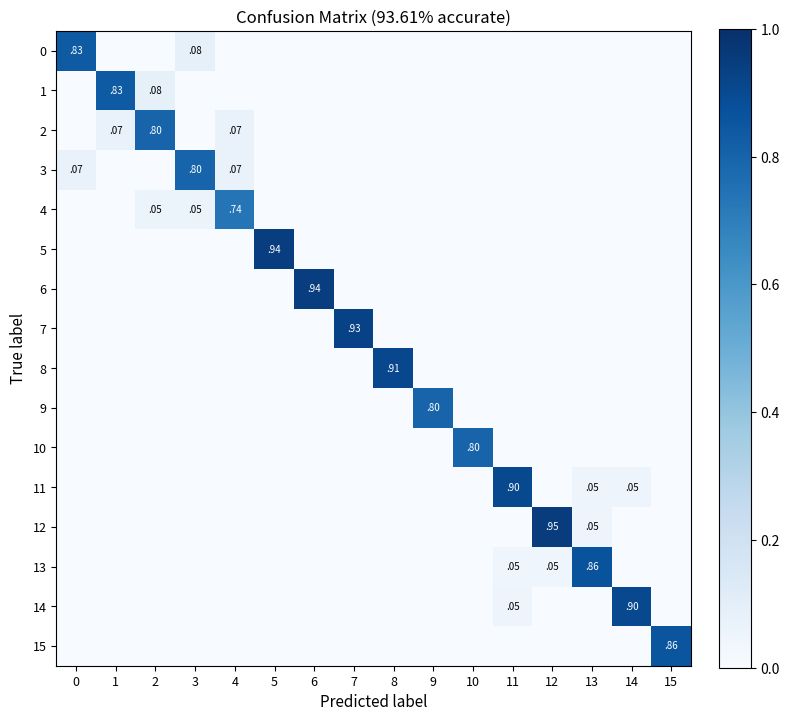

At 14, list the series in order from smallest to largest.

0, 1, 2, 3, 4, 5, 6, 7, 8, 9, 10, 12, 13, 15, 11, 14